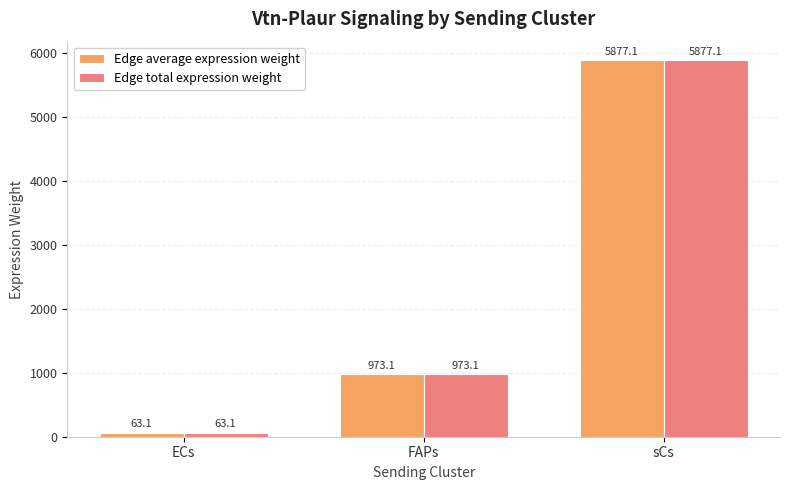

Reading left to right, transcribe all the data shown in this chart.

Edge average expression weight: 63.1	973.1	5877.1
Edge total expression weight: 63.1	973.1	5877.1